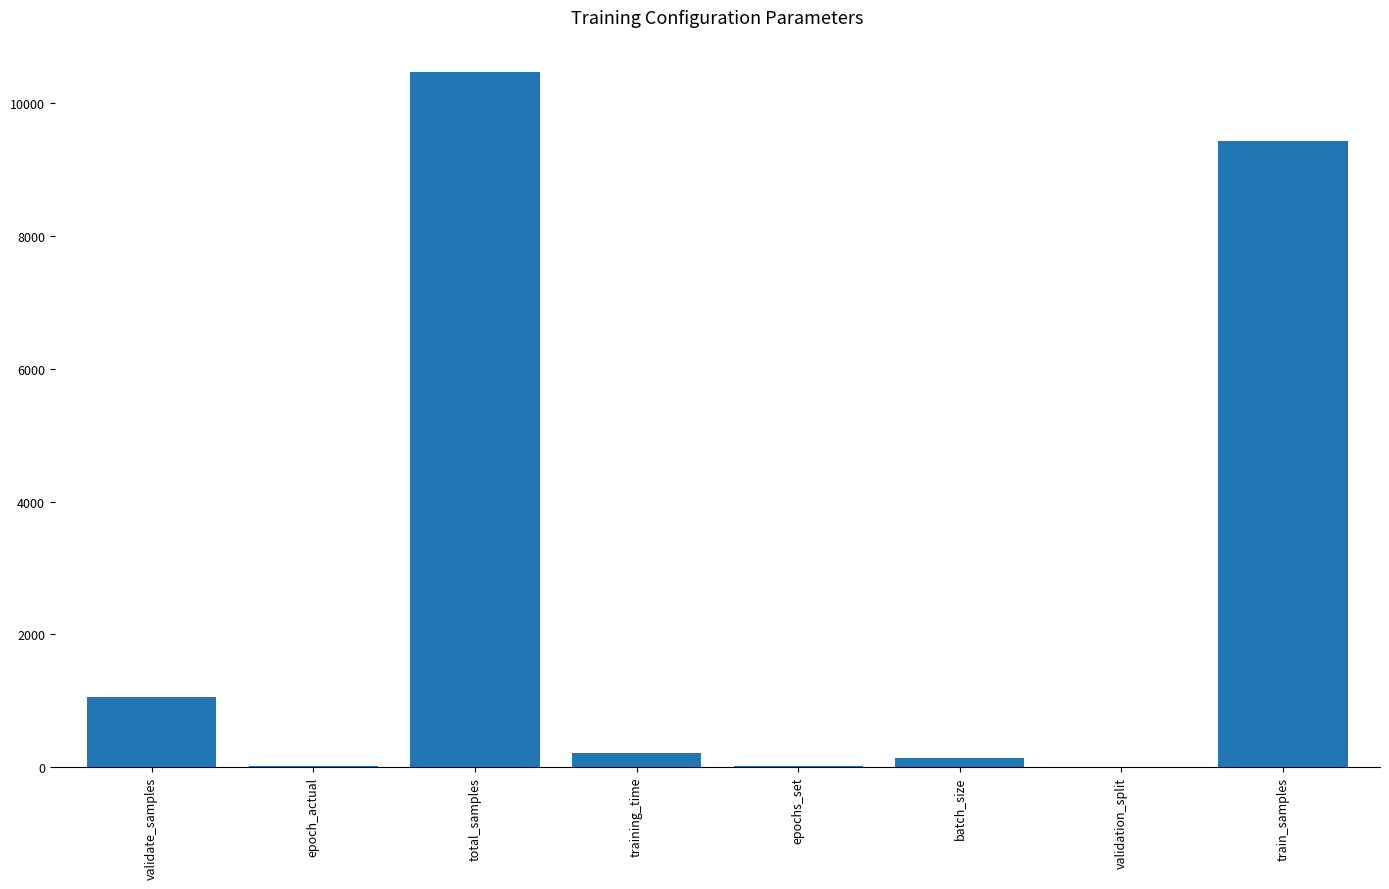

At which category does the chart reach its peak across all series?

total_samples